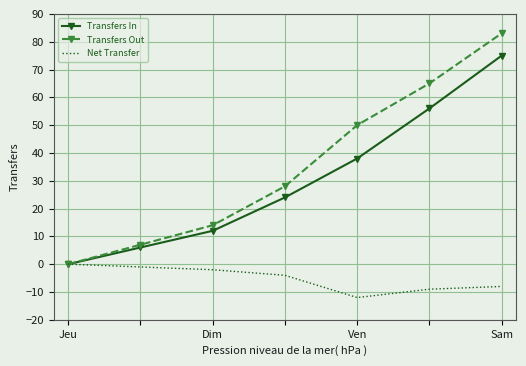

True or false: Transfers In has more than 1 interior local peaks.

False